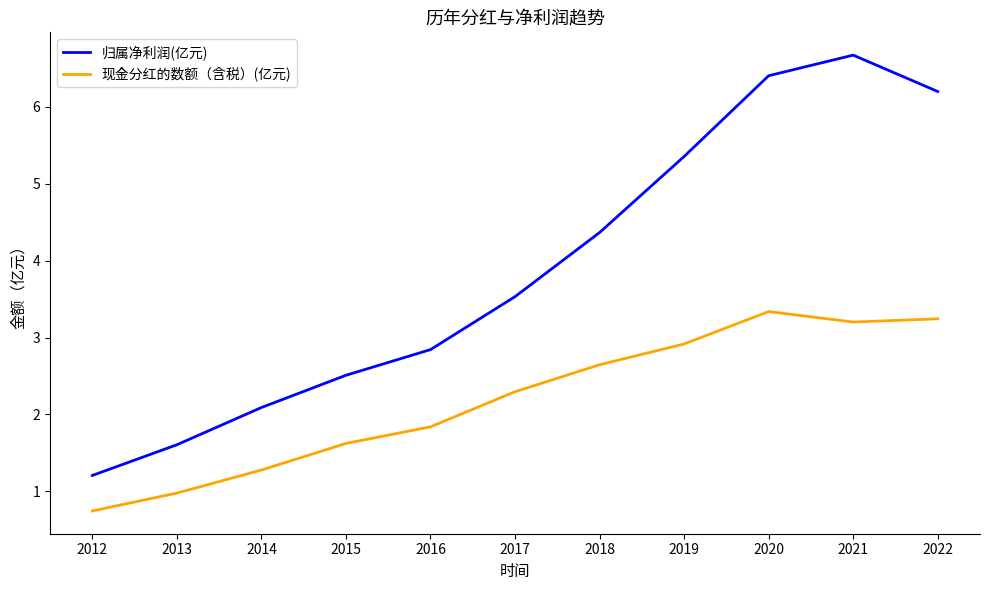

Reading left to right, transcribe all the data shown in this chart.

归属净利润(亿元): 1.2	1.6	2.1	2.5	2.8	3.5	4.4	5.4	6.4	6.7	6.2
现金分红的数额（含税）(亿元): 0.7	1.0	1.3	1.6	1.8	2.3	2.6	2.9	3.3	3.2	3.2